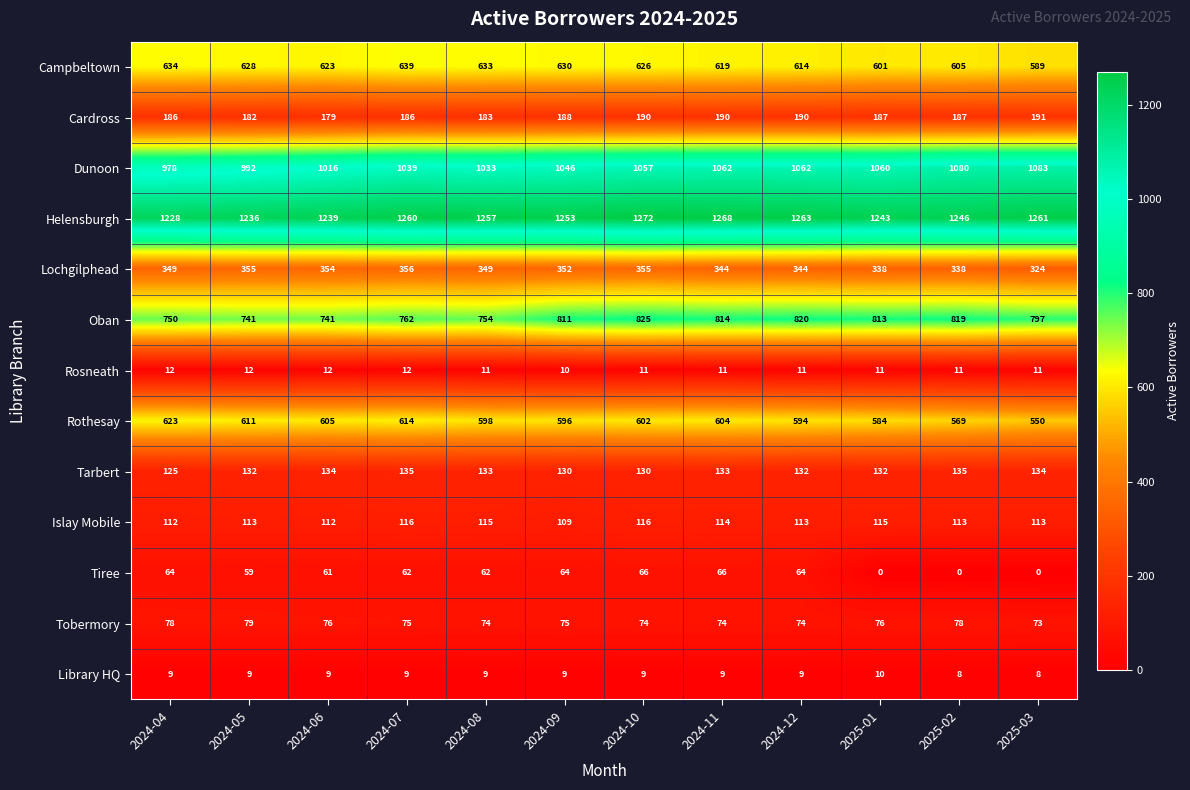

At which category does the chart reach its peak across all series?

2024-10